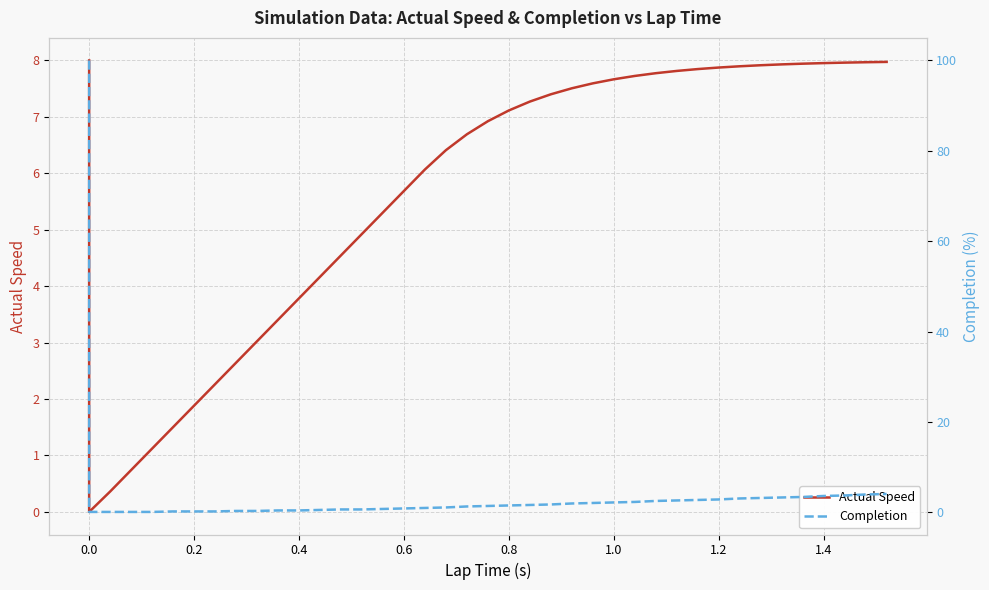

At how many categories does at least one series exceed 89?

1